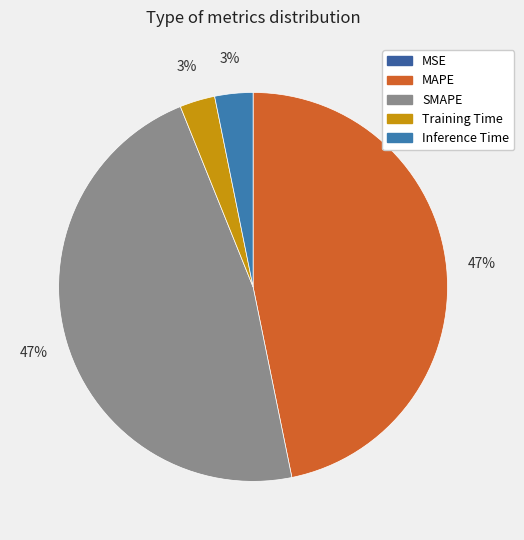

Does any single category account for the majority?

No